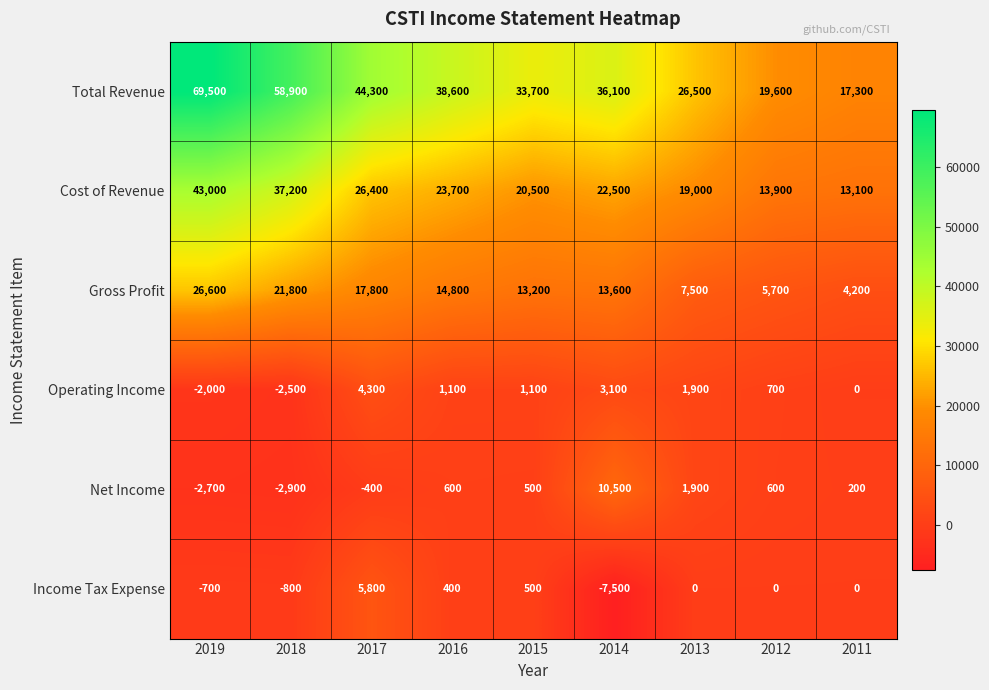

At how many categories does at least one series exceed 26592?

6